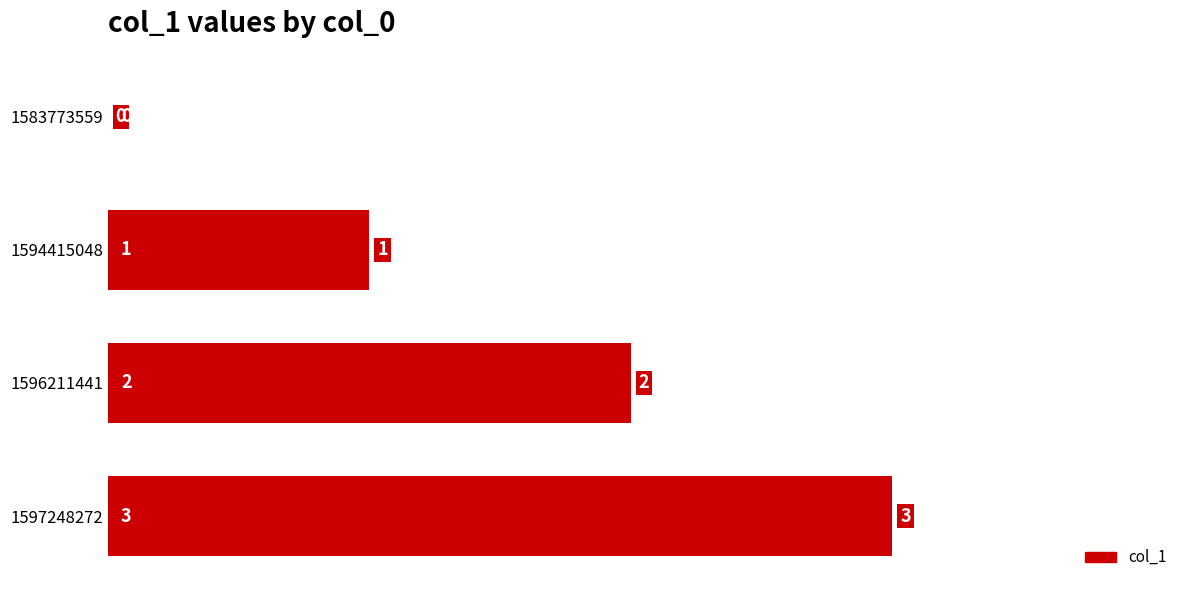

True or false: the data shows 1 at 1583773559.

False